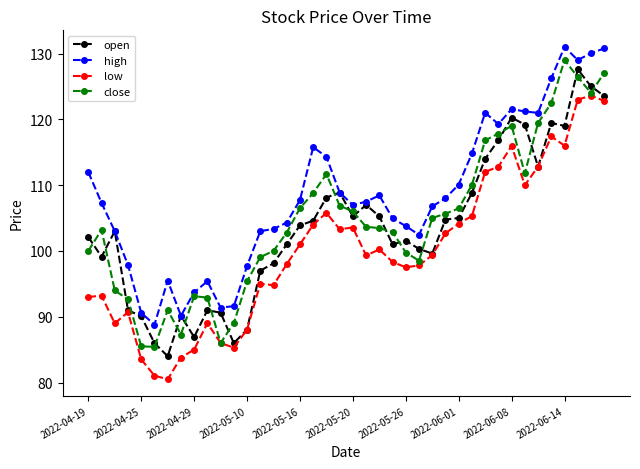

True or false: high has more than 1 points higher than both neighbors.

True